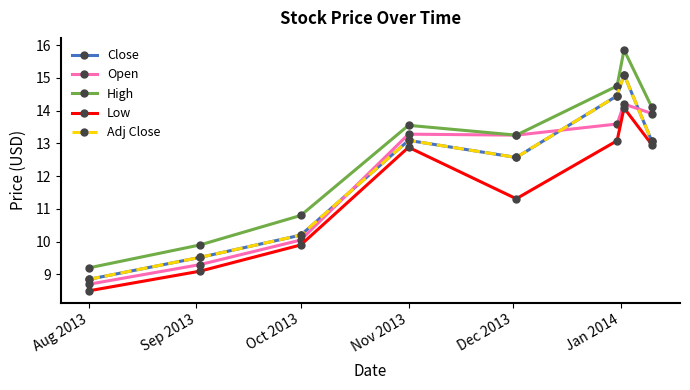

Is this an area chart (filled region under the line)?

No